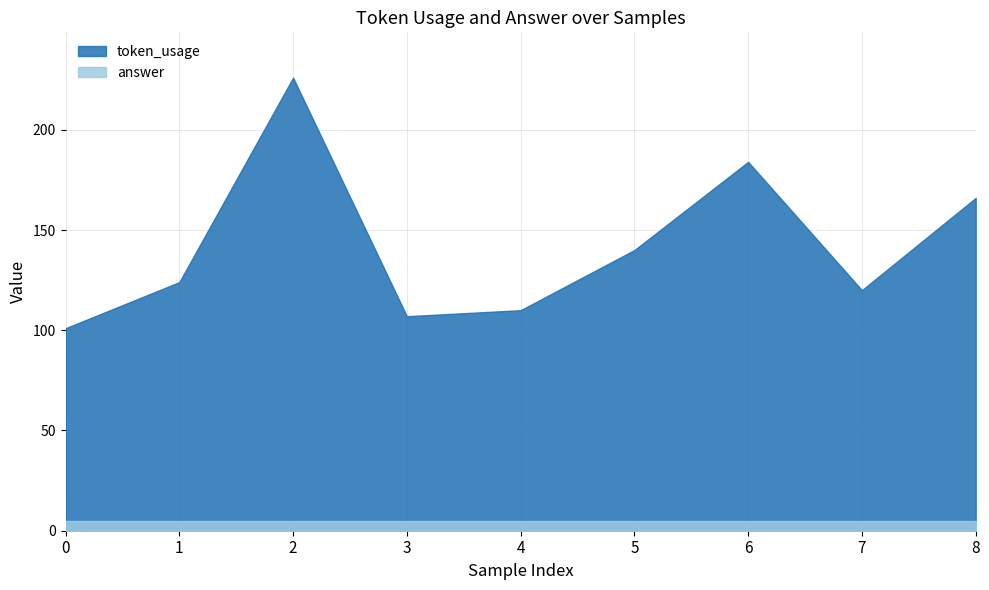

How many lines are shown in the chart?

2